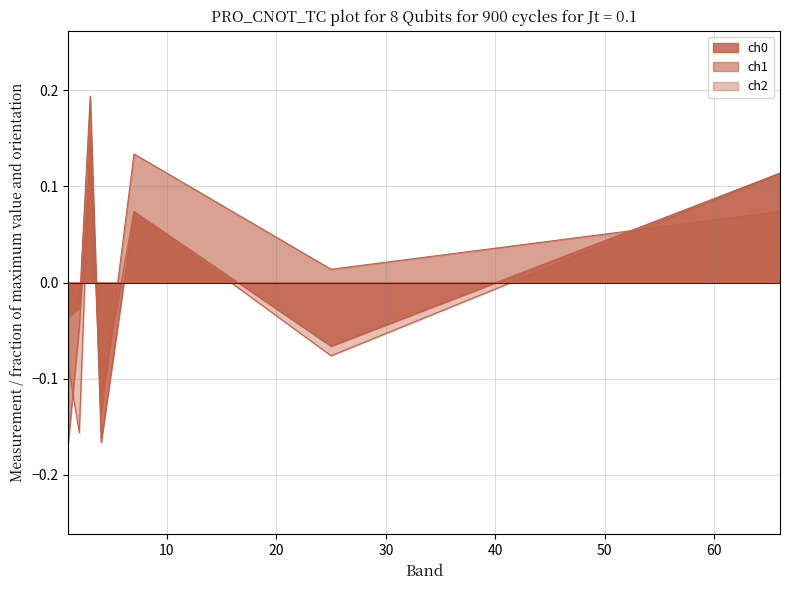

Does the chart have visible grid lines?

Yes